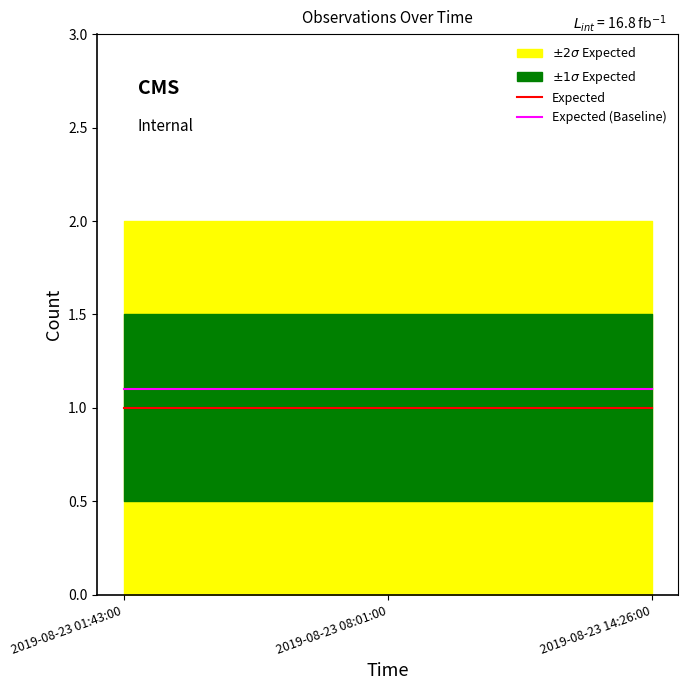

True or false: Expected has a value of 0.3 at 2019-08-23 08:01:00.

False